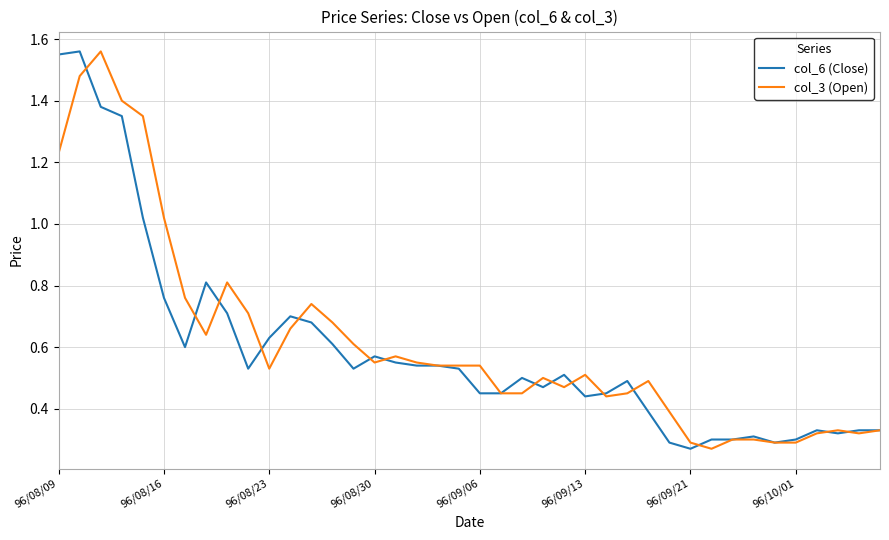

What are all the series names shown in the legend?

col_6 (Close), col_3 (Open)